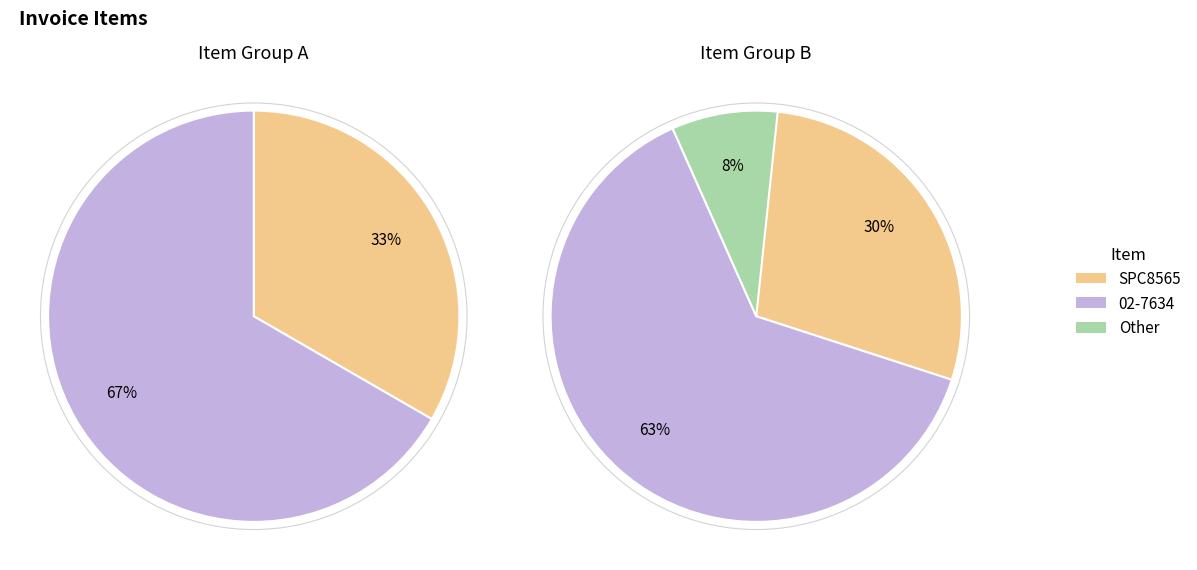

Which slice represents more than half of the pie?

02-7634